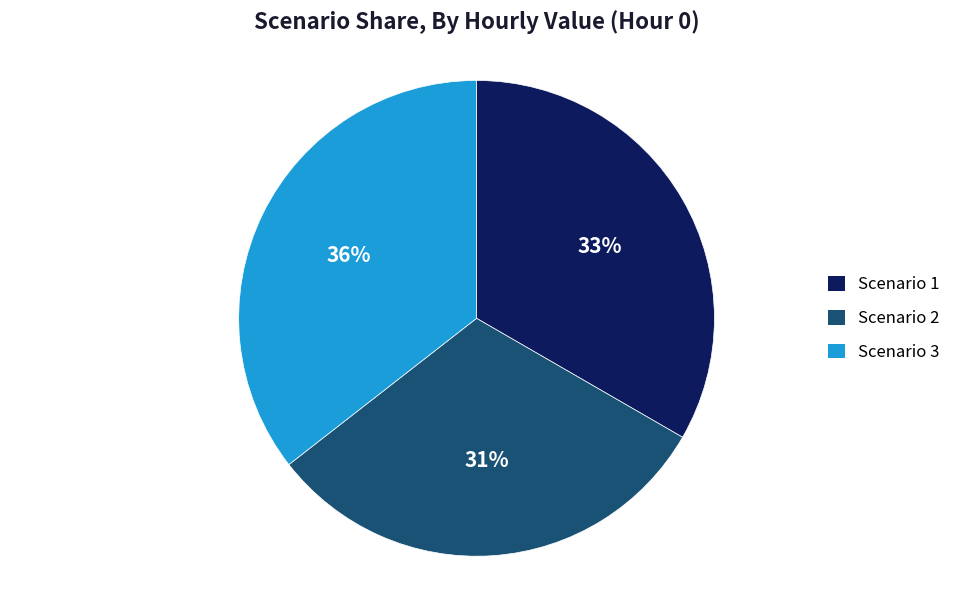

Is there any slice that represents more than half of the pie?

No